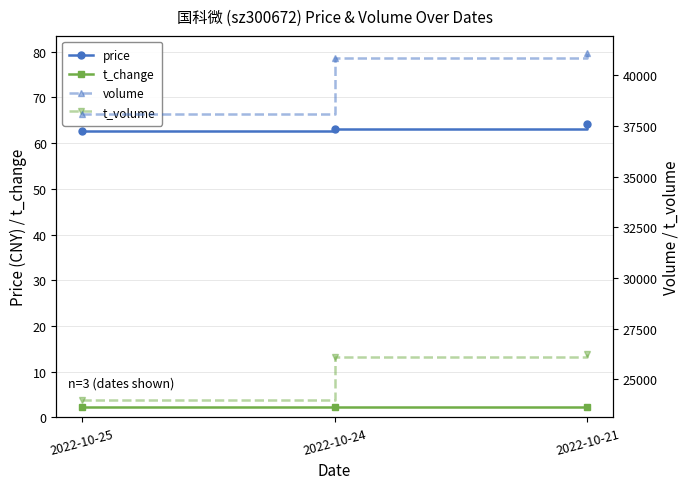

Which series has the widest spread of values?

volume